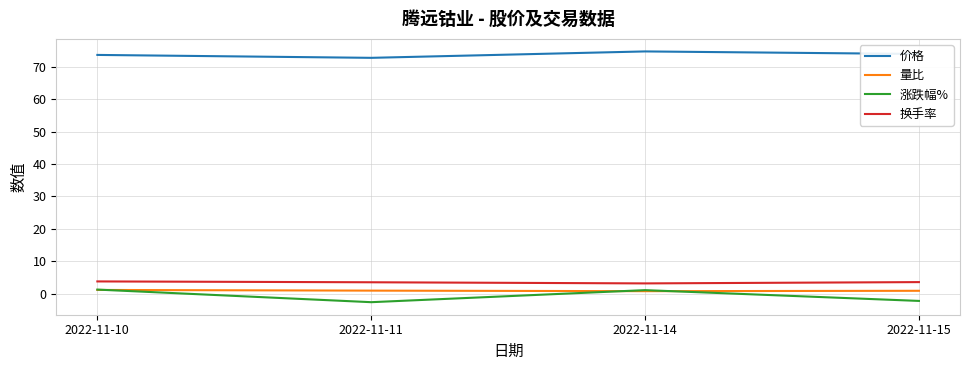

What is the difference between the maximum and minimum values in the 量比 series?

0.4